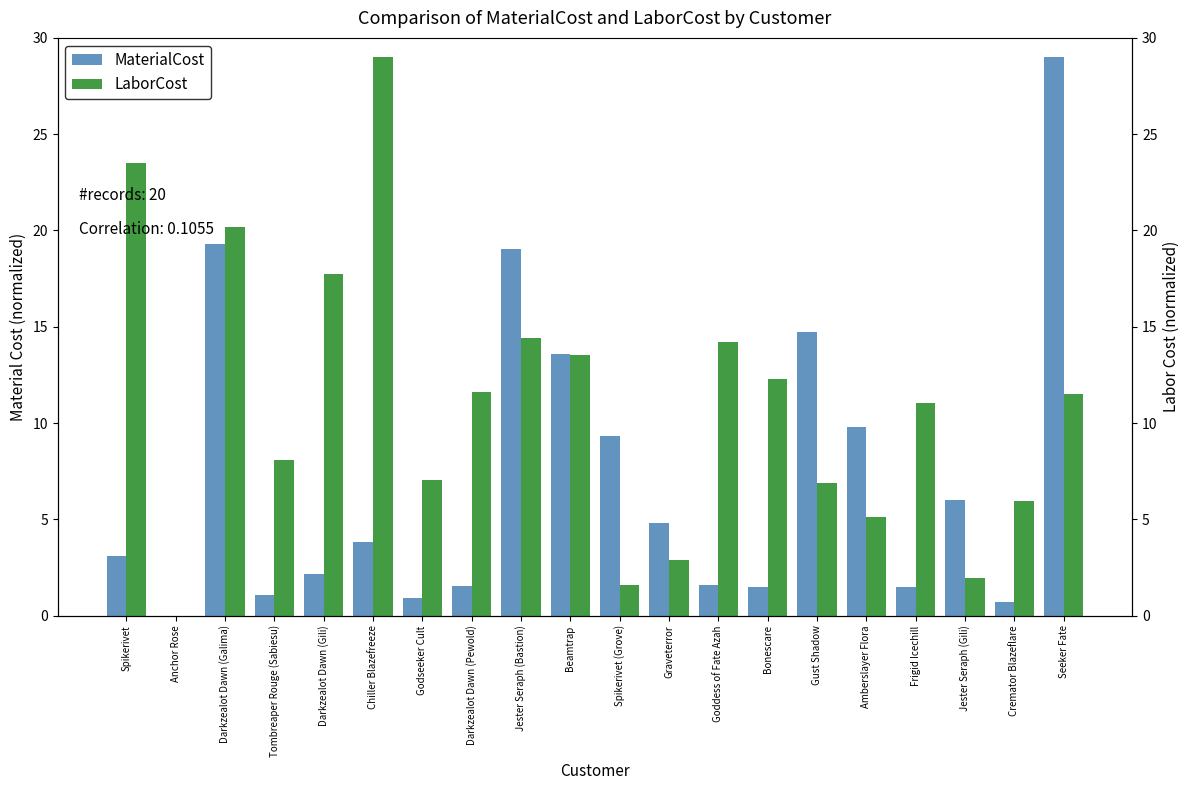

What are all the series names shown in the legend?

MaterialCost, LaborCost